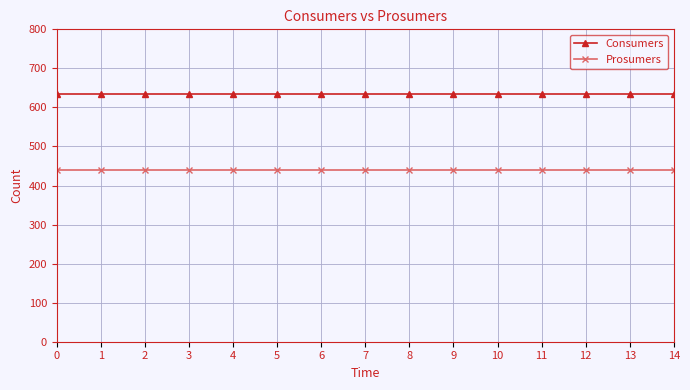

Which series has the largest total across all categories?

Consumers